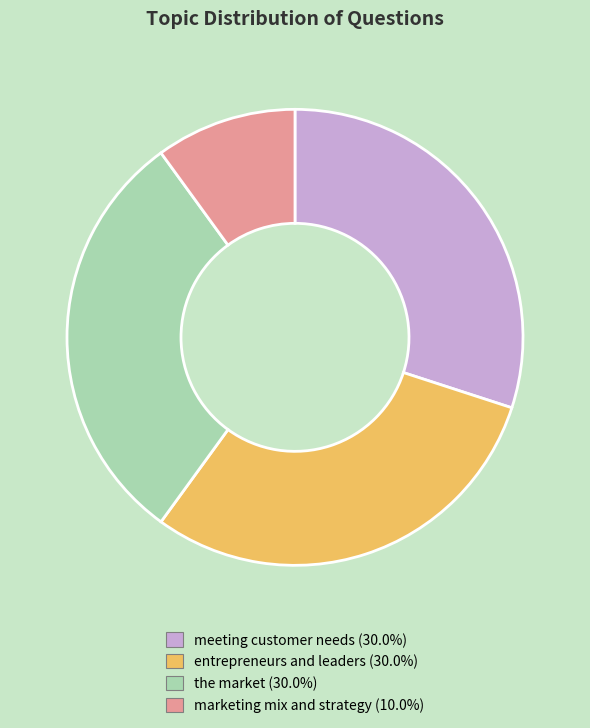

Approximately how many times larger is the value at the market compared to meeting customer needs?

1.0